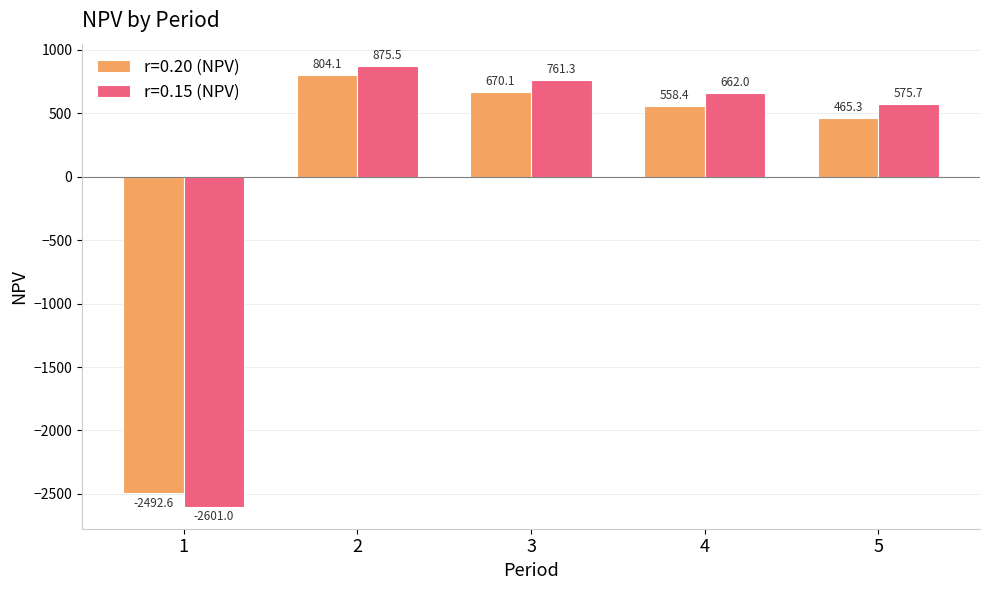

Which category has the highest value across all series?

2